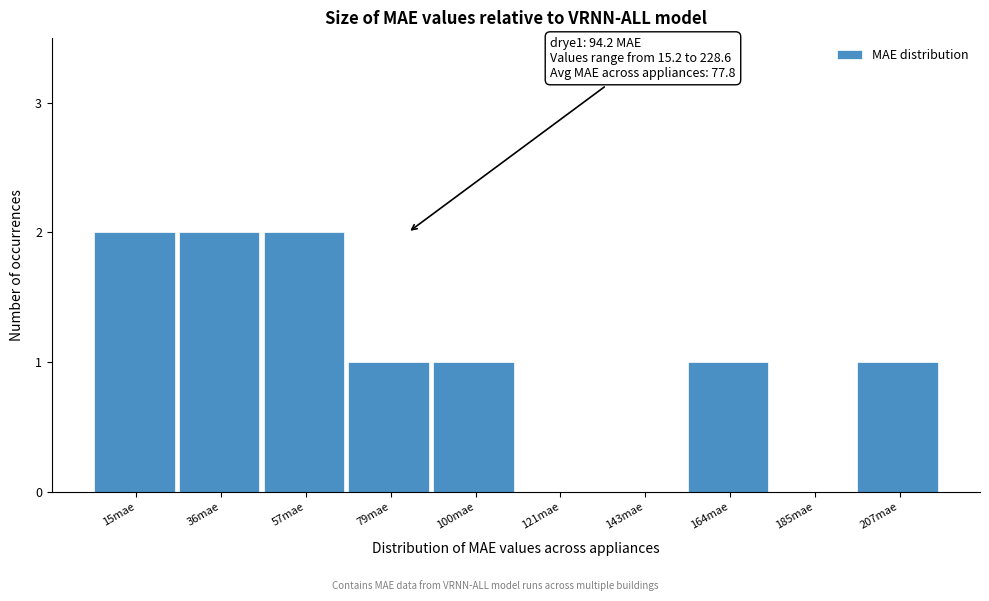

Reading left to right, what are all the values shown in this chart?

15mae=2	36mae=2	57mae=2	79mae=1	100mae=1	121mae=0	143mae=0	164mae=1	185mae=0	207mae=1